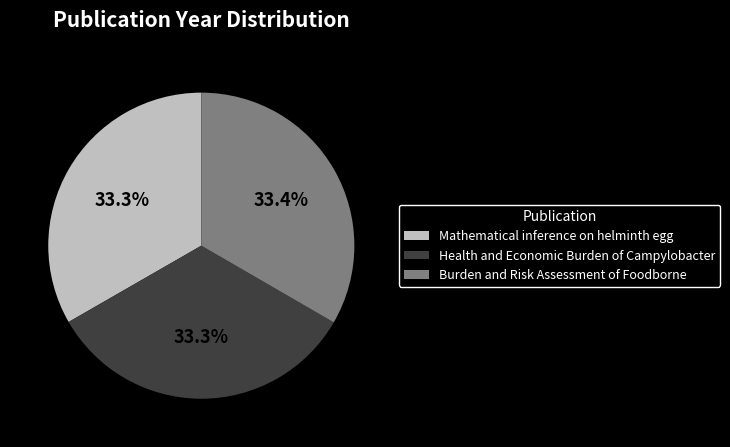

To the nearest percent, what portion does Health and Economic Burden of Campylobacter represent?

33%